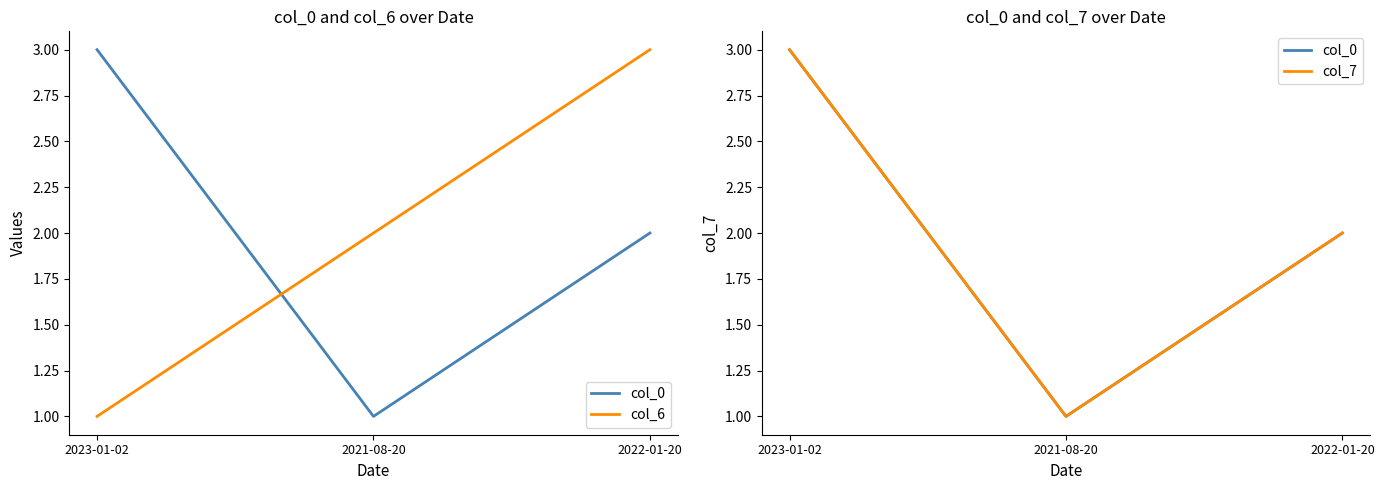

What is the maximum value for col_6?

3